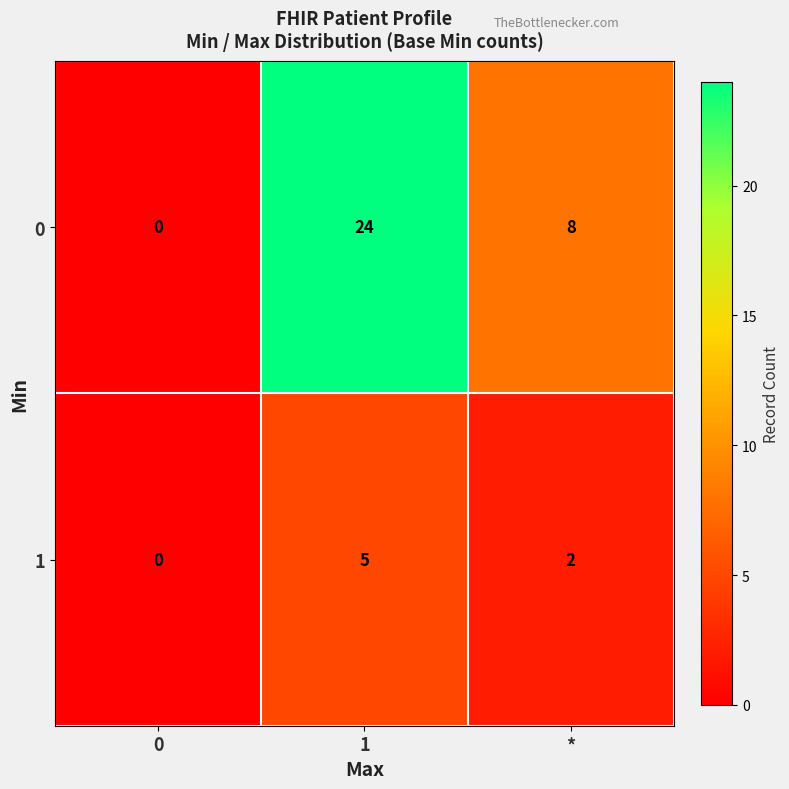

True or false: 1 has a value of 2 at *.

True